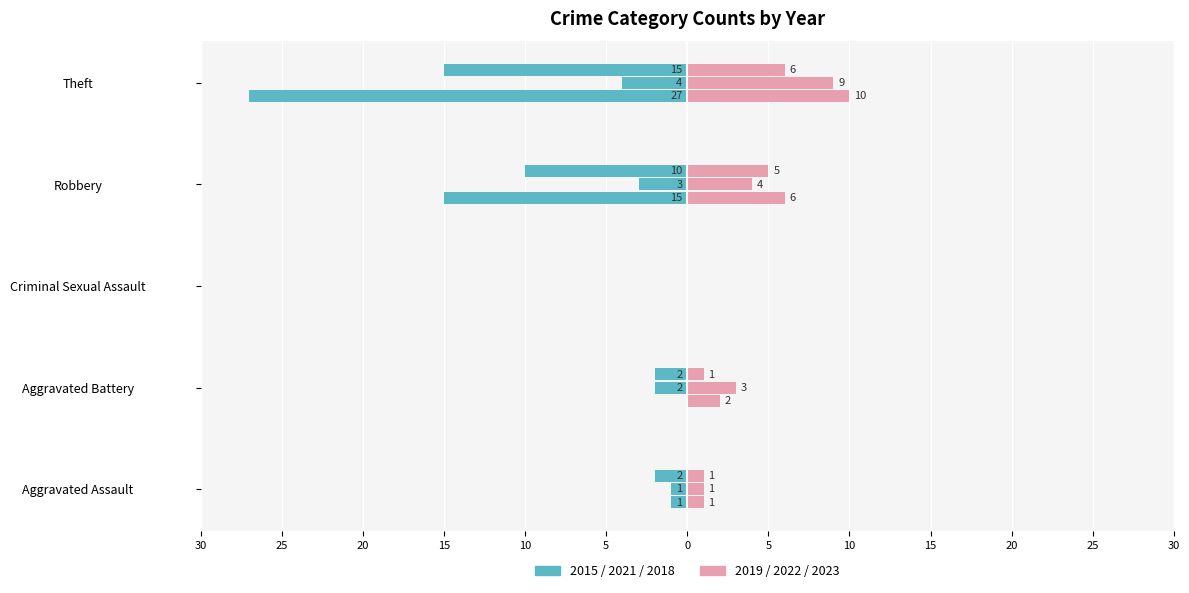

The value of 2015 at Robbery is -7. True or false?

False